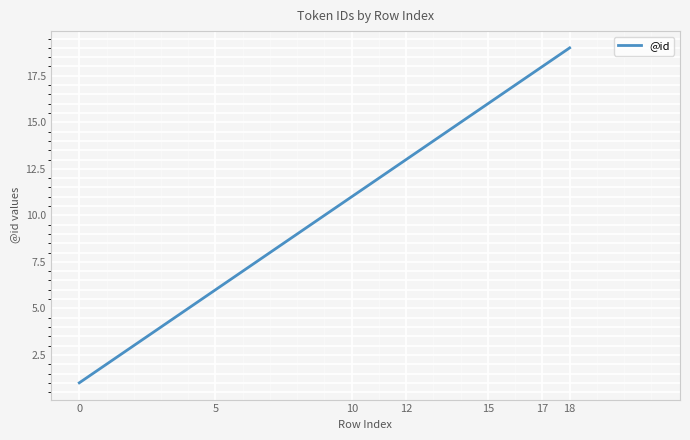

What is the greatest value displayed?

19